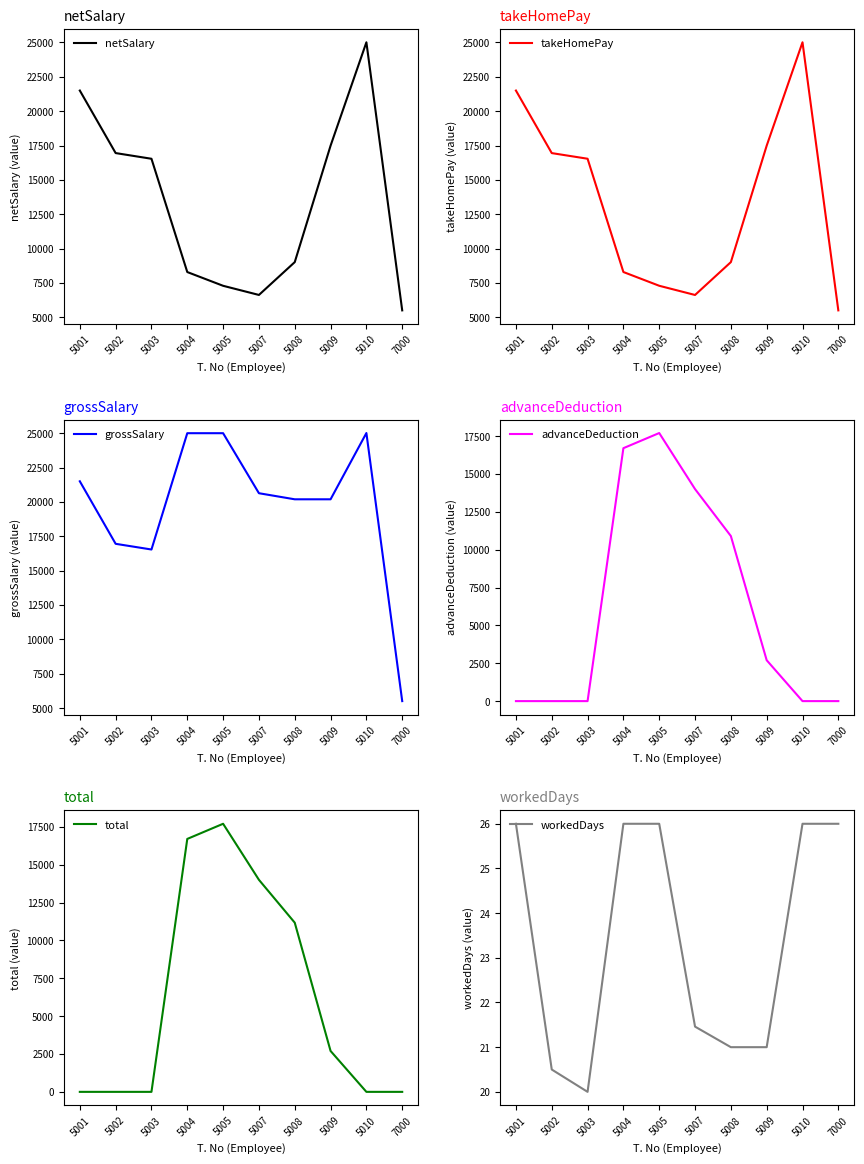

How many values in the netSalary series exceed 16540?

4